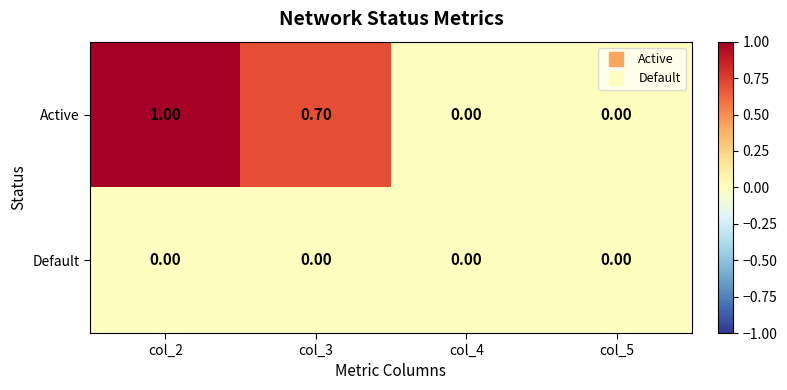

Which series changed the most between col_2 and col_4?

Active